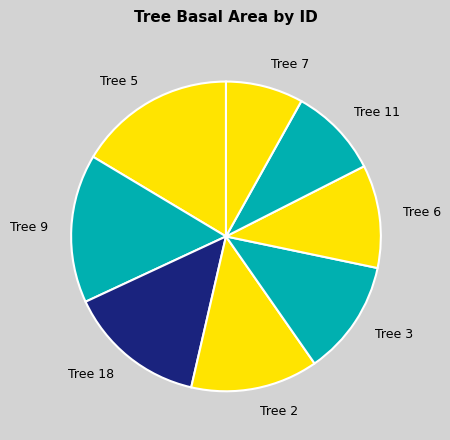

What is the largest slice in the pie chart?

Tree 5